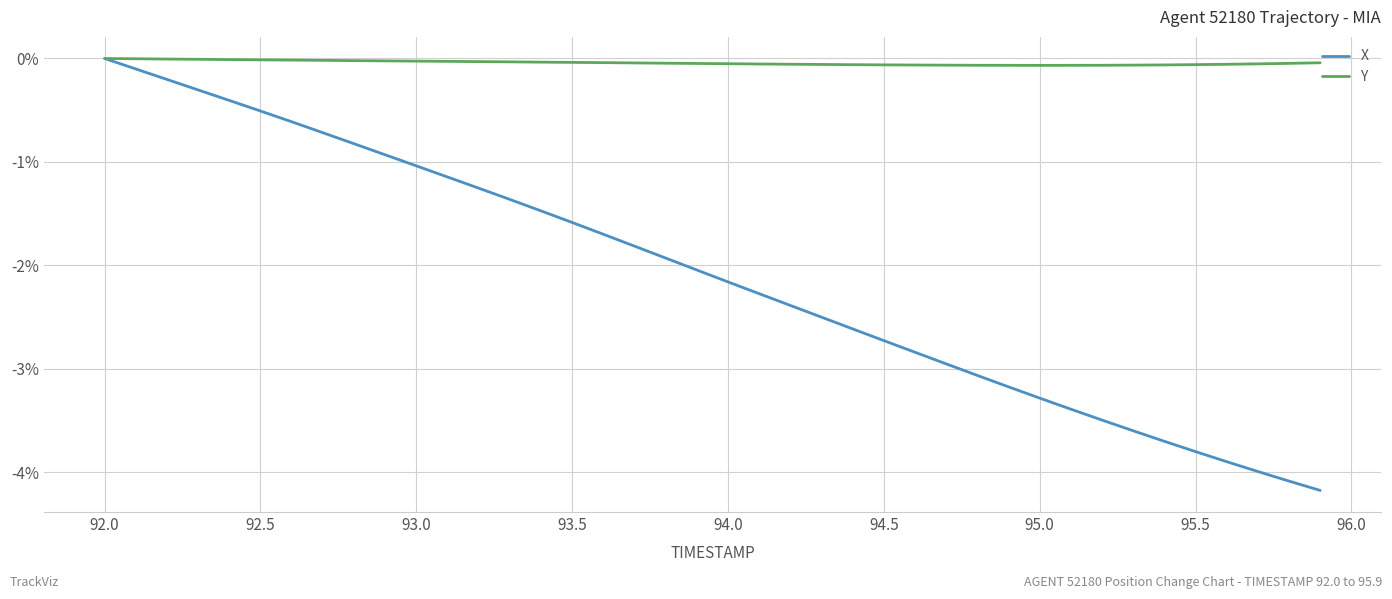

List the series in order of their overall mean, lowest first.

X, Y